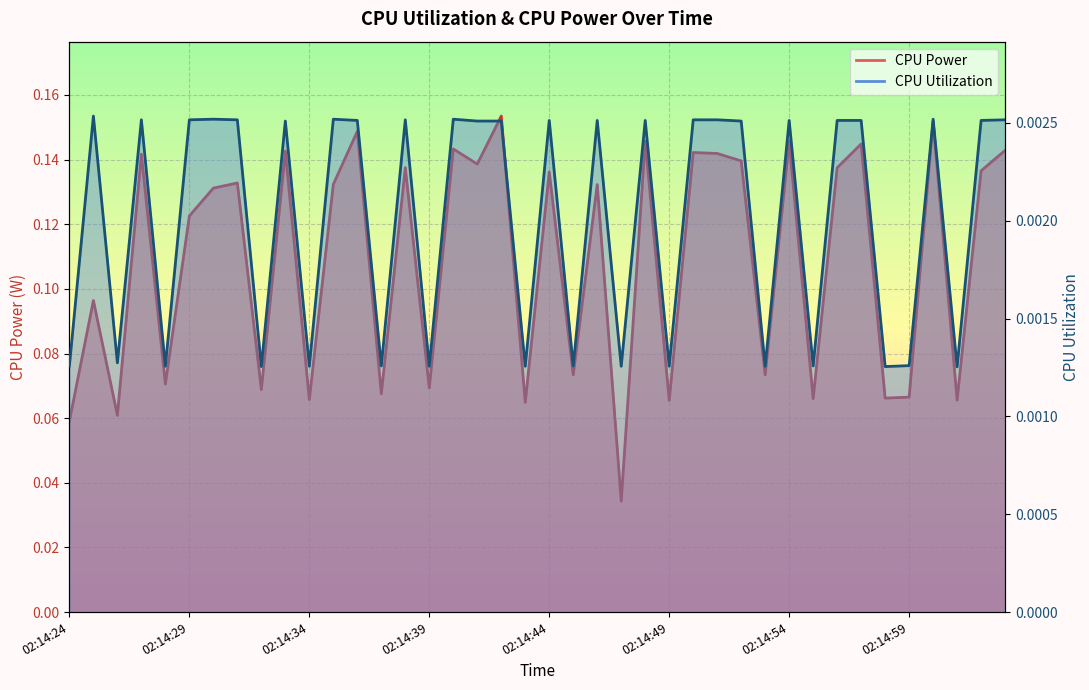

How many data points does each series have?

40